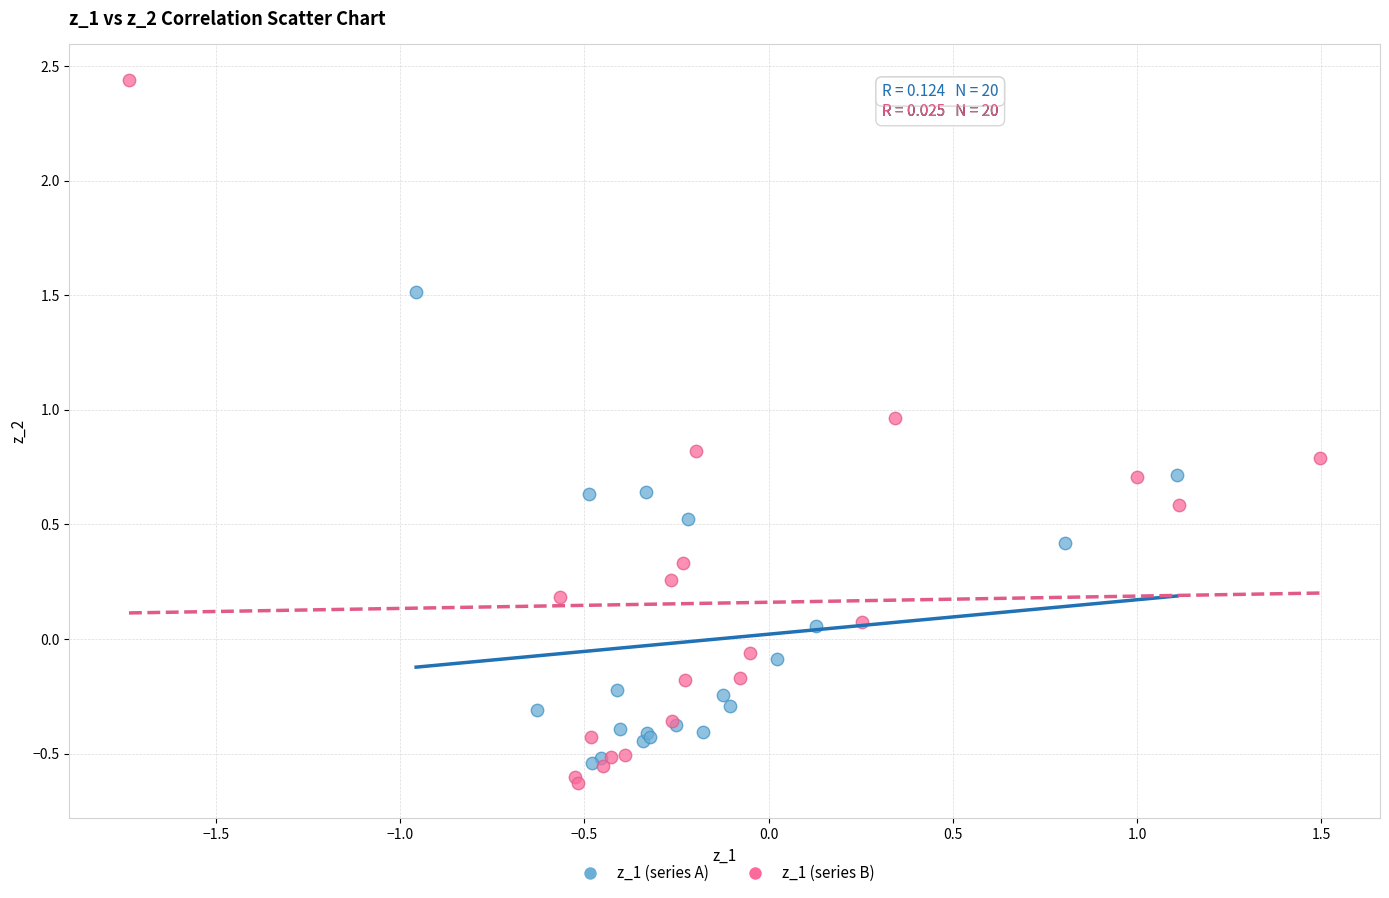

Which series contains the highest Y value?

z_1 (series B)